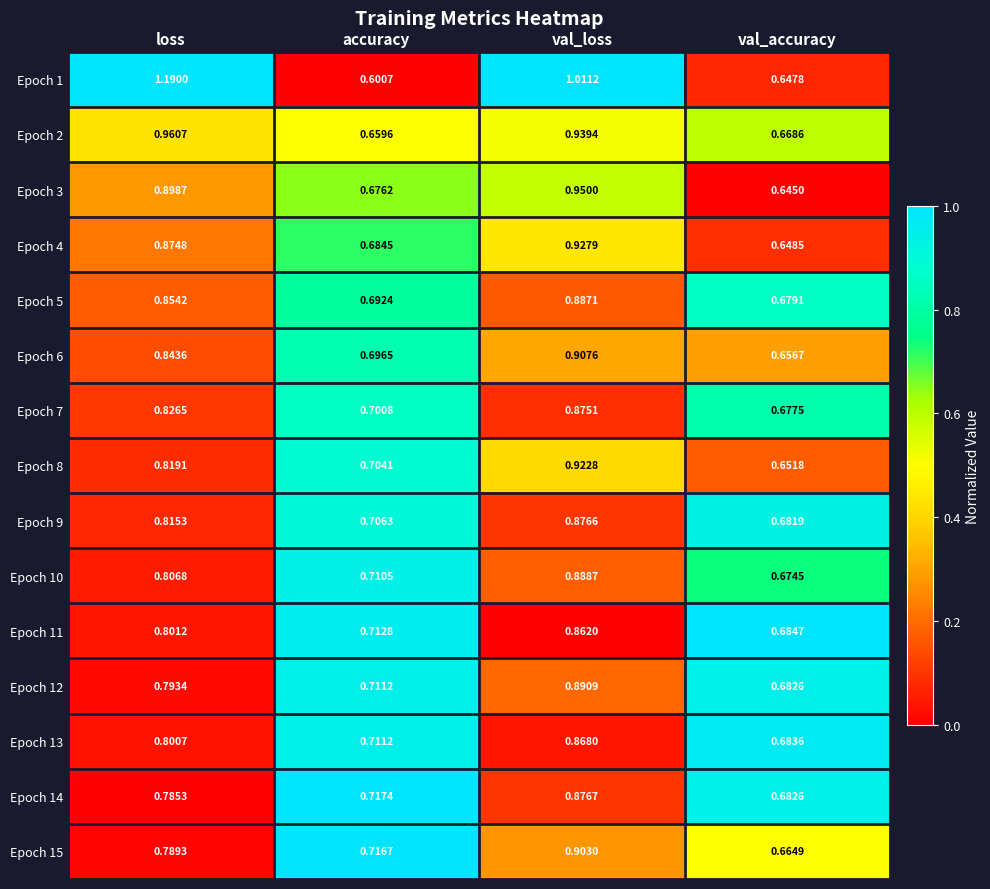

Which category has the lowest value across all series?

accuracy